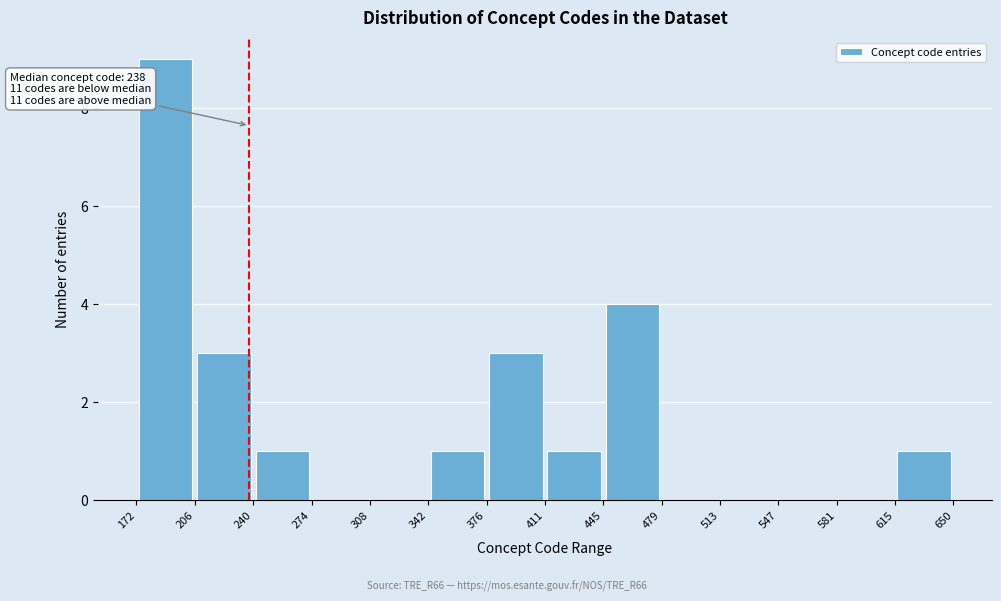

Over which range of the x-axis is the bar tallest?

172 to 206